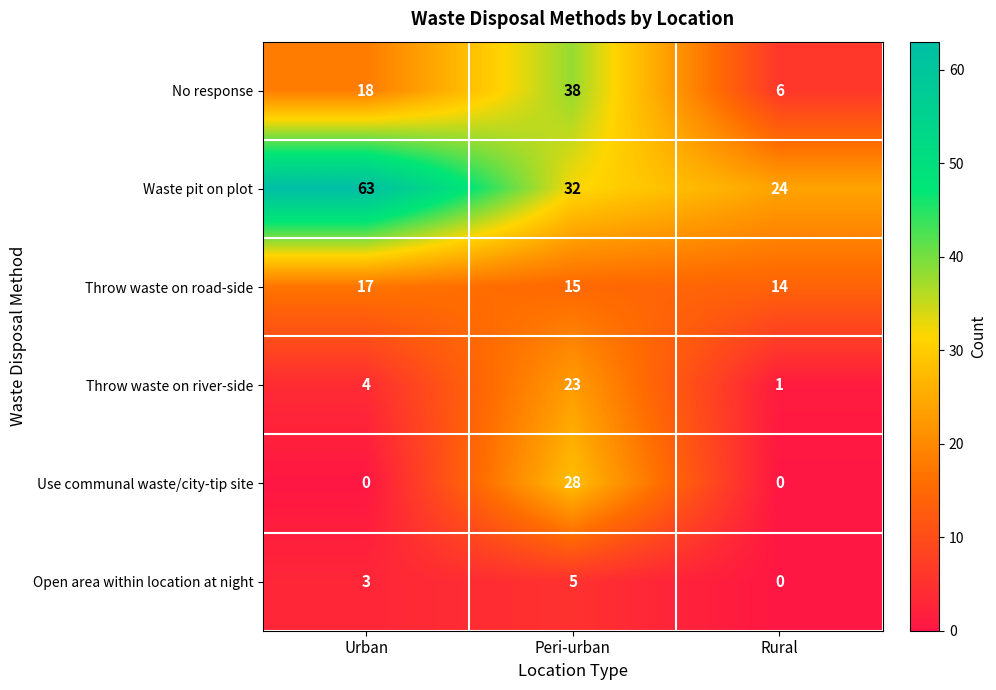

What is the total value across all series at Peri-urban?

141